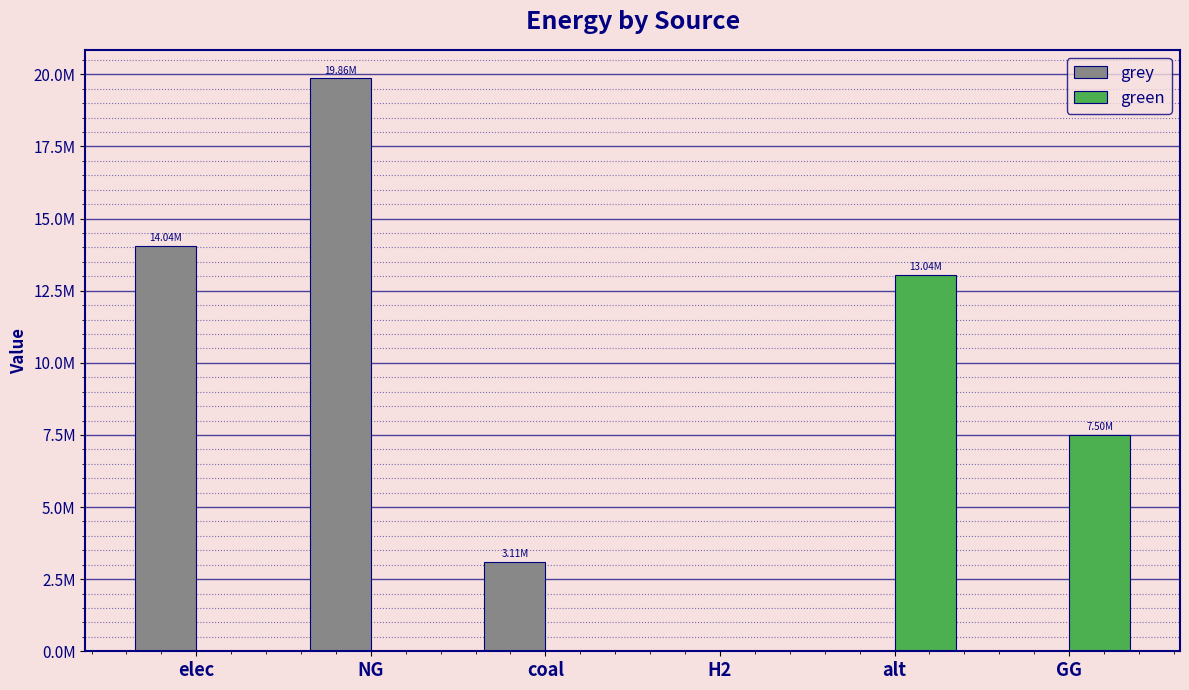

What are all the series names shown in the legend?

grey, green